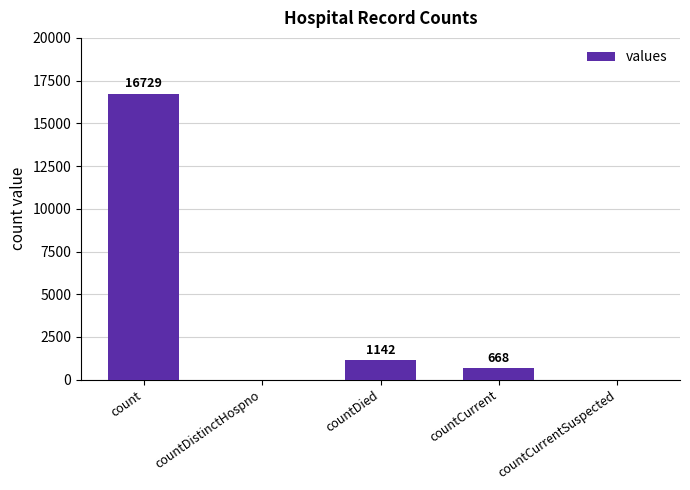

What is the average value?

3708